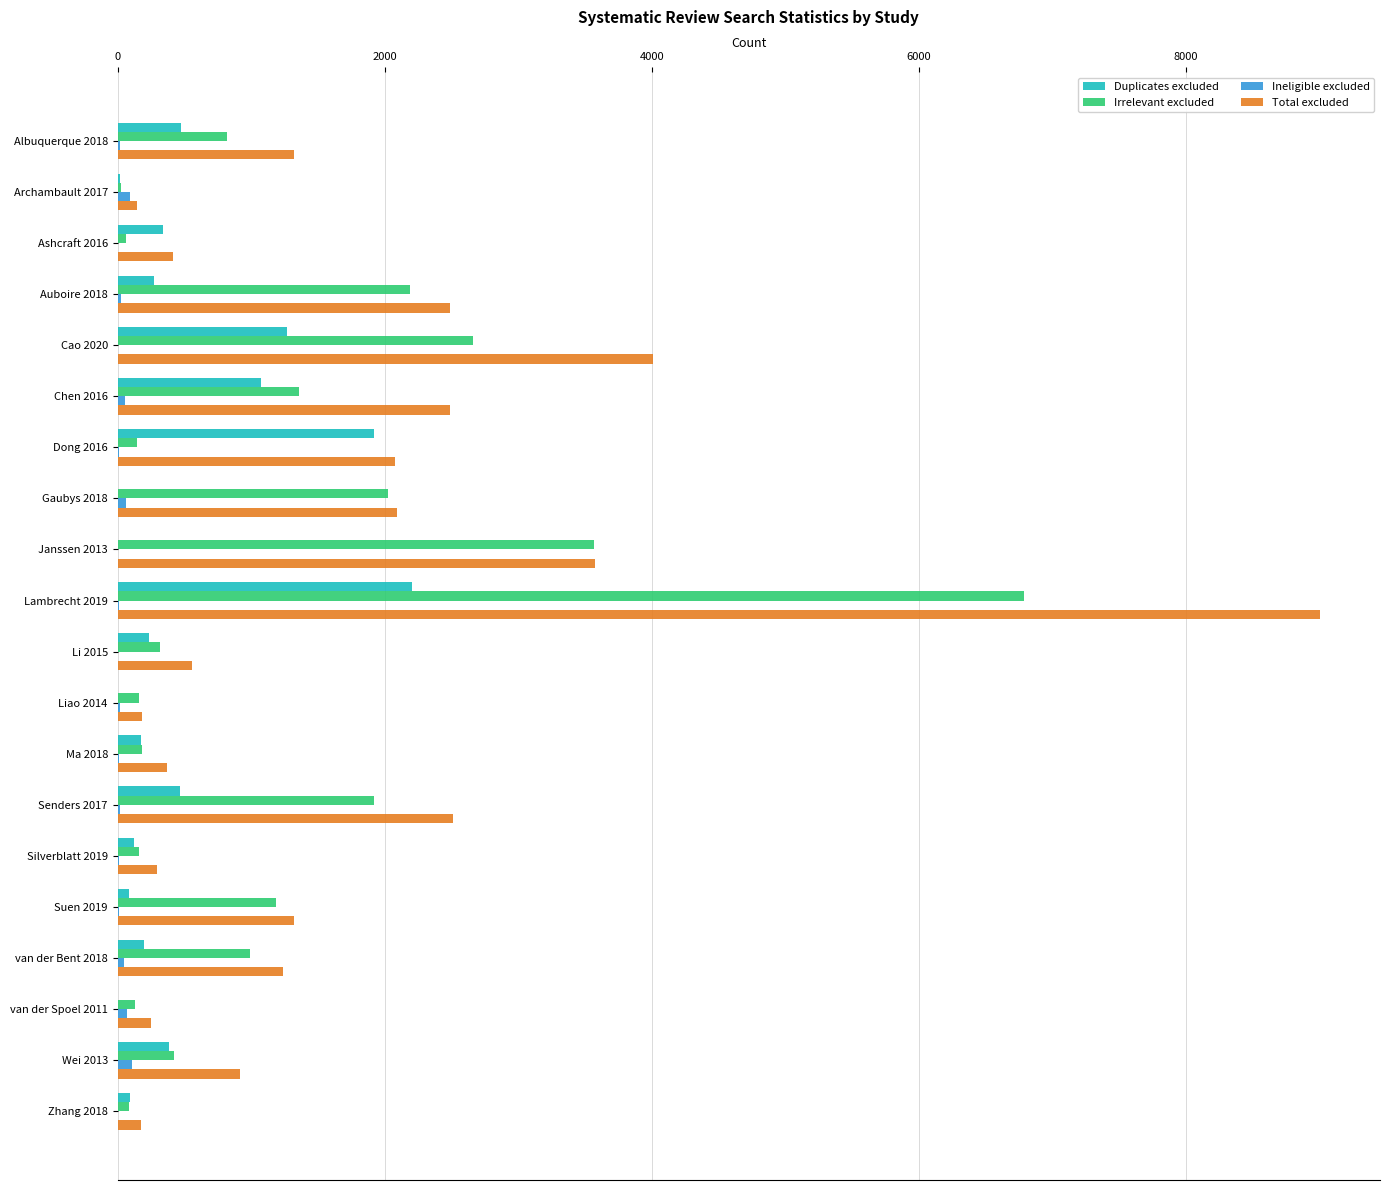

Which series has the largest total across all categories?

Total excluded